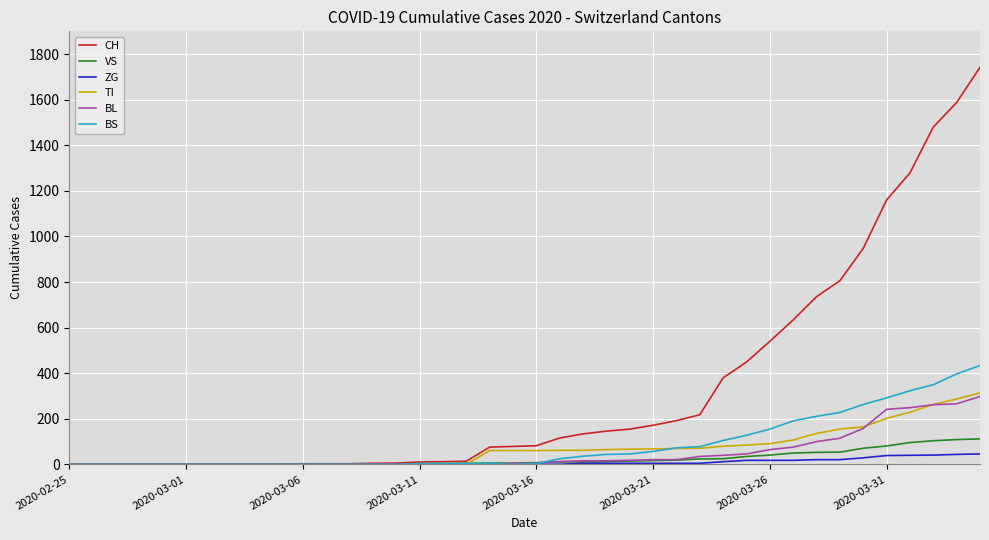

What is the highest value of the ZG series?

46